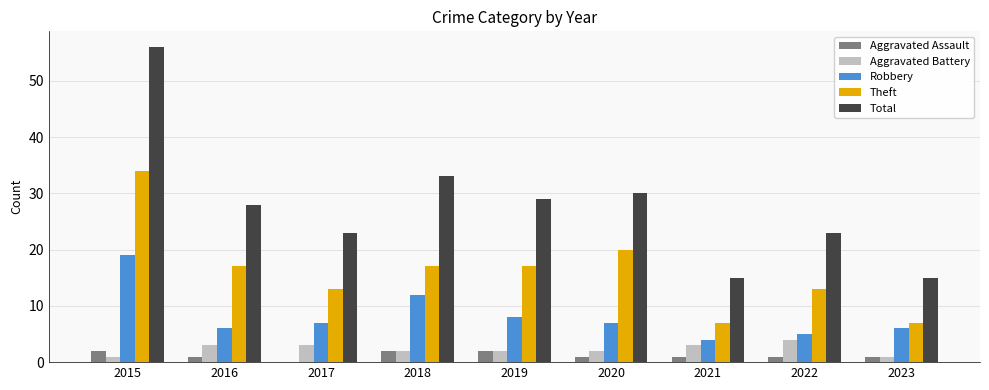

Is the value of Theft at 2019 greater than the value of Aggravated Battery at 2015?

Yes